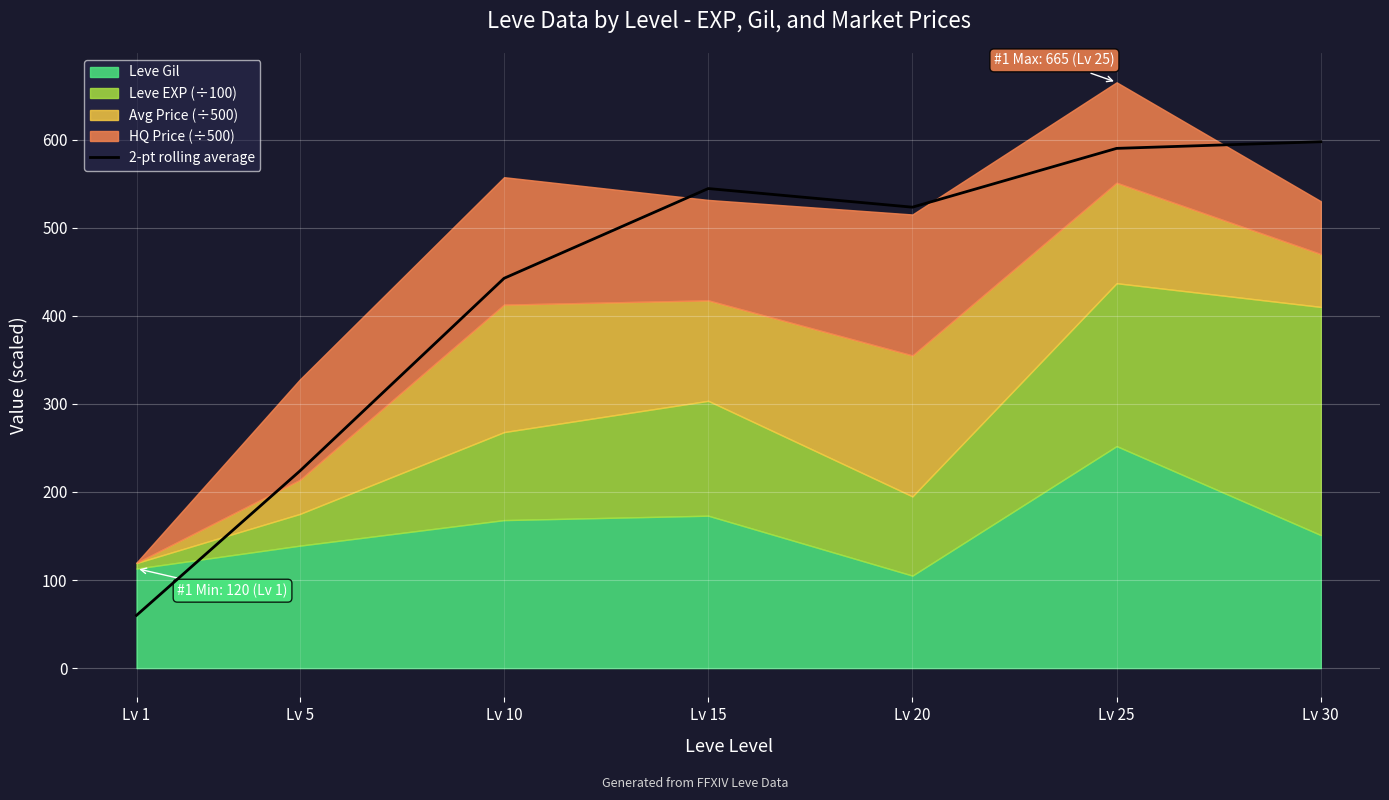

What is the difference between the maximum and minimum values?

537.6